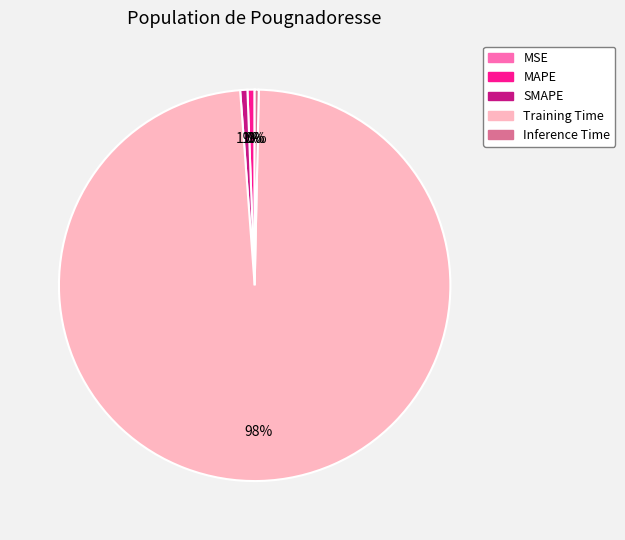

To the nearest percent, what is the combined percentage of Training Time and SMAPE?

99%